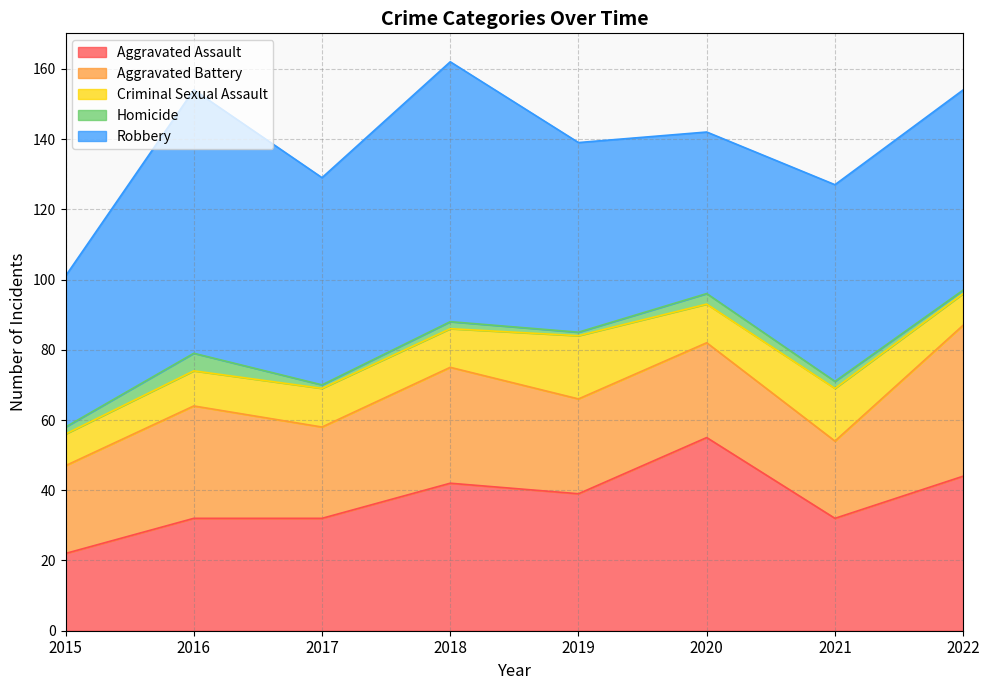

Reading left to right, transcribe all the data shown in this chart.

Aggravated Assault: 2015=22	2016=32	2017=32	2018=42	2019=39	2020=55	2021=32	2022=44
Aggravated Battery: 2015=25	2016=32	2017=26	2018=33	2019=27	2020=27	2021=22	2022=43
Criminal Sexual Assault: 2015=9	2016=10	2017=11	2018=11	2019=18	2020=11	2021=15	2022=9
Homicide: 2015=2	2016=5	2017=1	2018=2	2019=1	2020=3	2021=2	2022=1
Robbery: 2015=43	2016=75	2017=59	2018=74	2019=54	2020=46	2021=56	2022=57